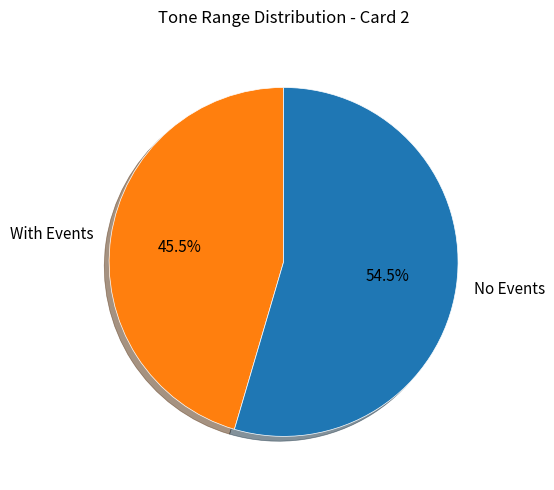

What is the total percentage of With Events and No Events?

100.0%